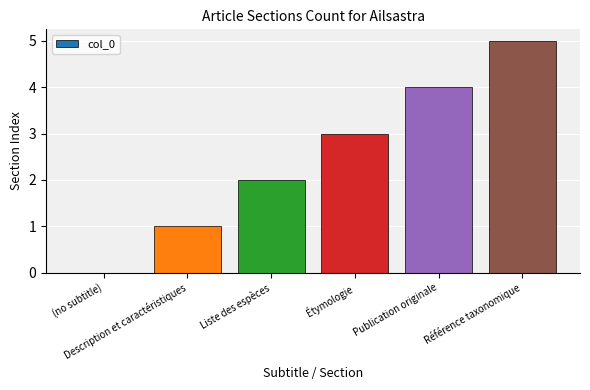

What is the sum of all values?

15